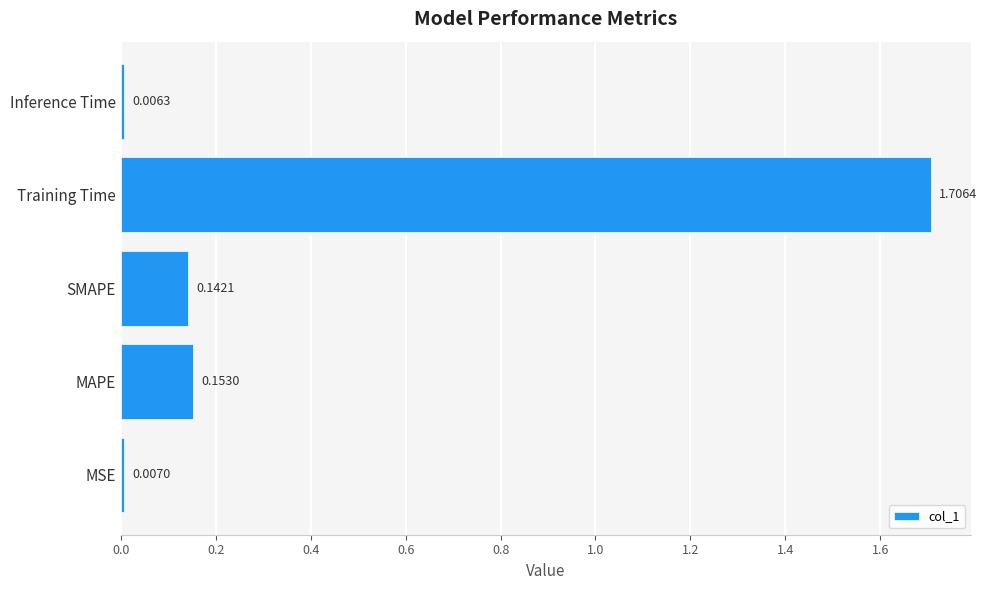

Does the chart contain stacked bars?

No